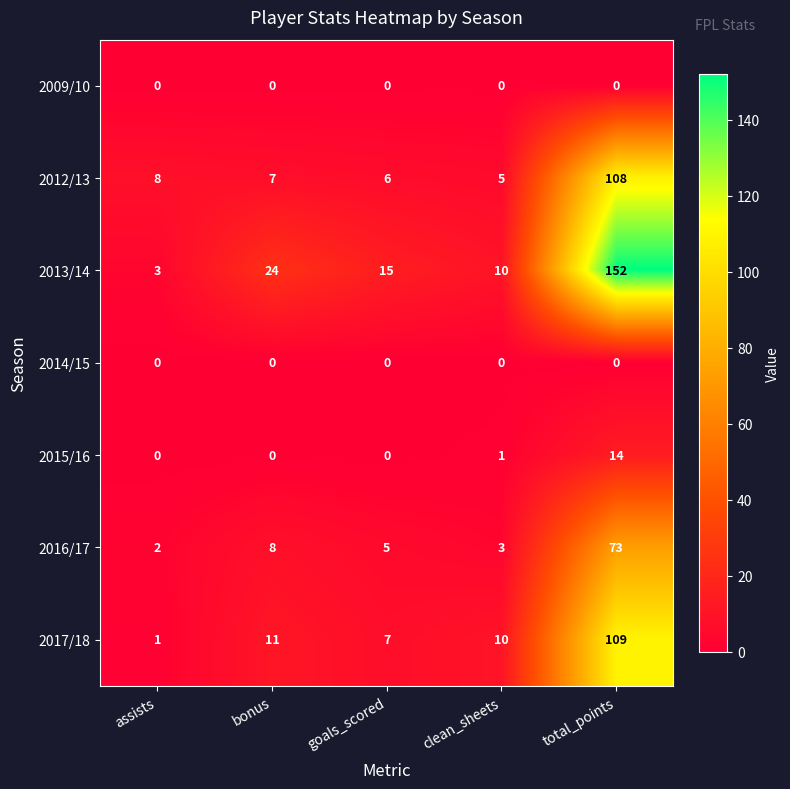

What is the difference between the maximum and minimum values in the 2016/17 series?

71